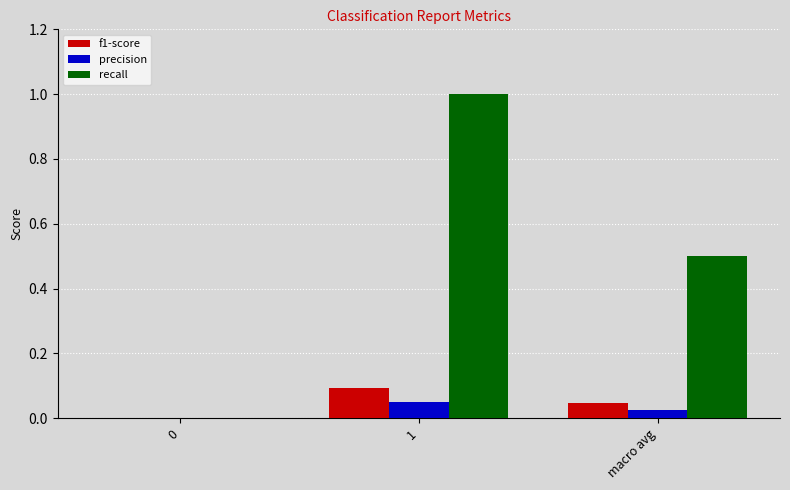

What is the sum of the f1-score values at 1 and 0?

0.1